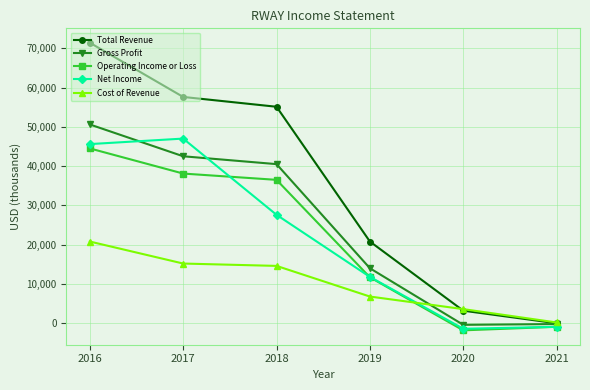

At 2017, list the series in order from smallest to largest.

Cost of Revenue, Operating Income or Loss, Gross Profit, Net Income, Total Revenue